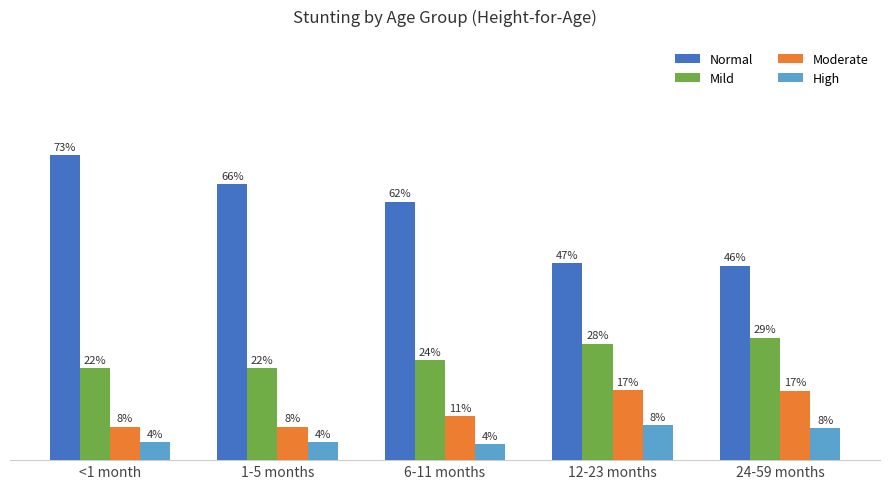

What are all the series names shown in the legend?

Normal, Mild, Moderate, High